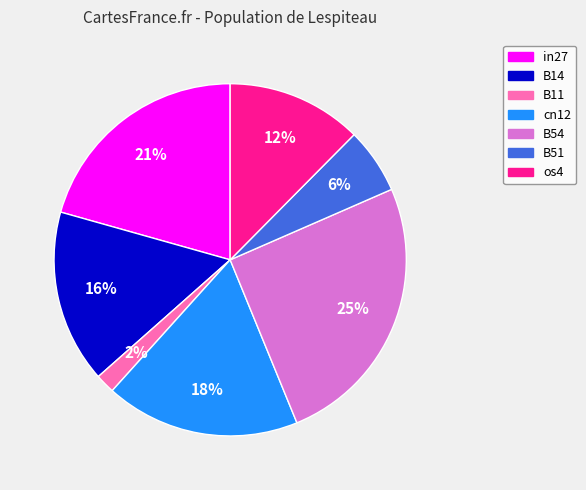

The B14 slice represents 22% of the pie. True or false?

False